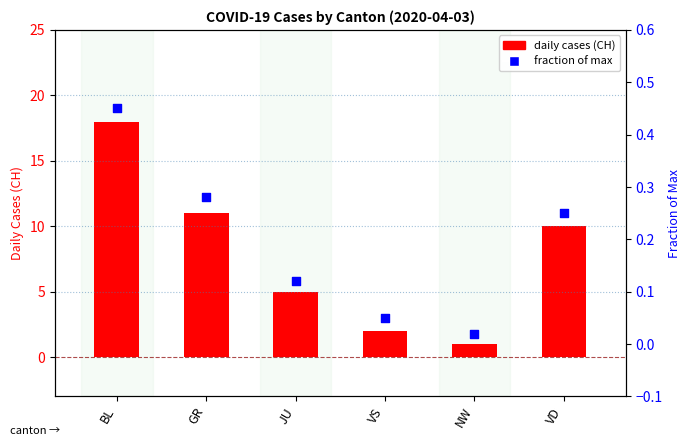

Which series reaches the minimum Y coordinate?

fraction of max